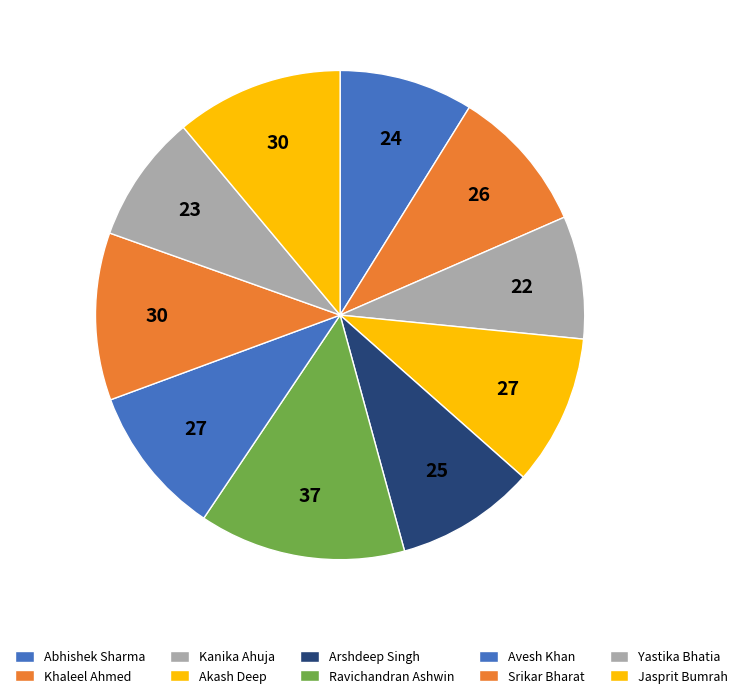

What percentage do Abhishek Sharma and Arshdeep Singh together represent?

18.1%